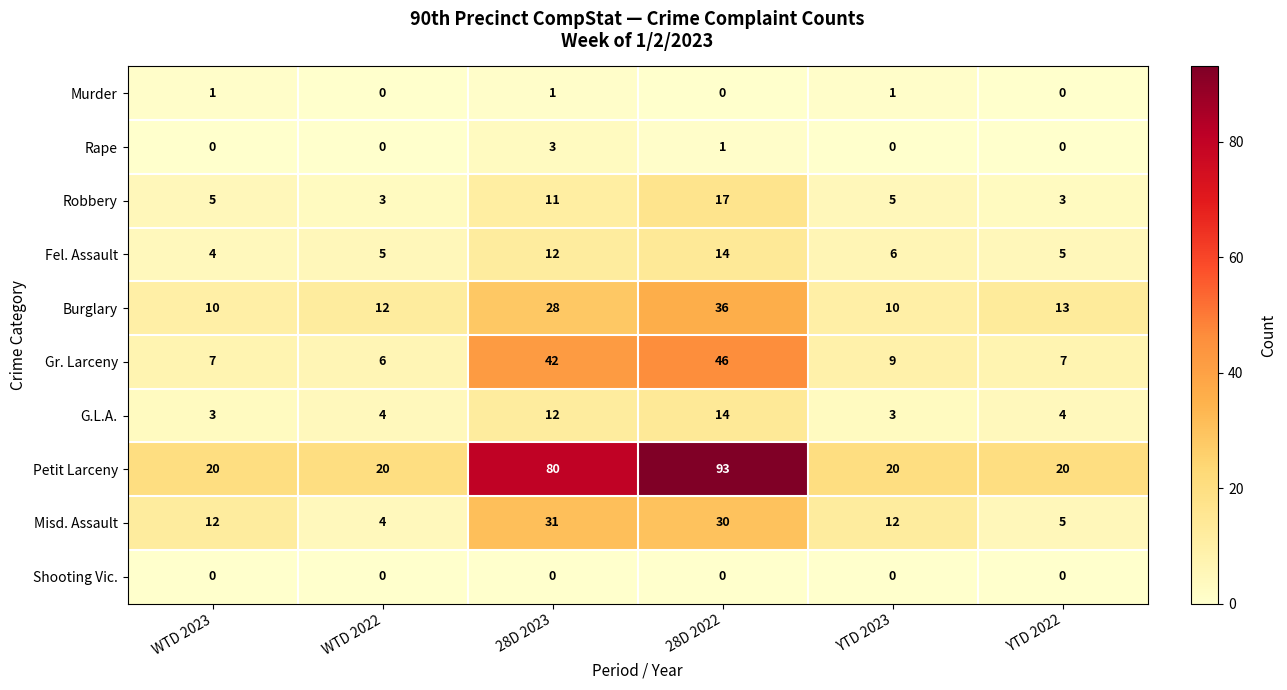

How many data points does each series have?

6